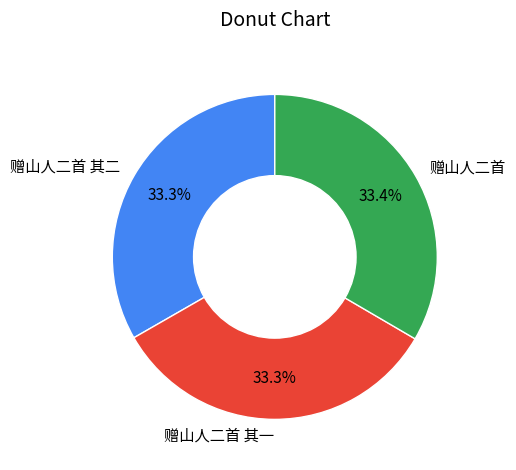

What is the ratio of the value at 赠山人二首 其一 to the value at 赠山人二首 其二?

1.0